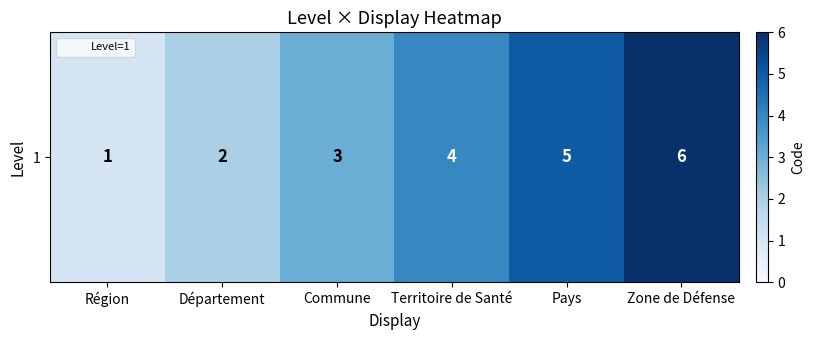

At which label is the value closest to 3?

Commune